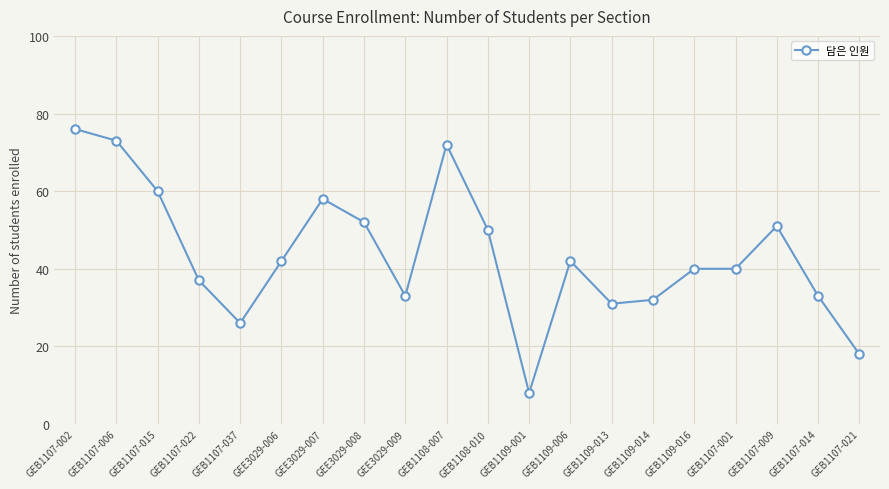

What is the approximate value at GEB1107-015, to the nearest 10?

60